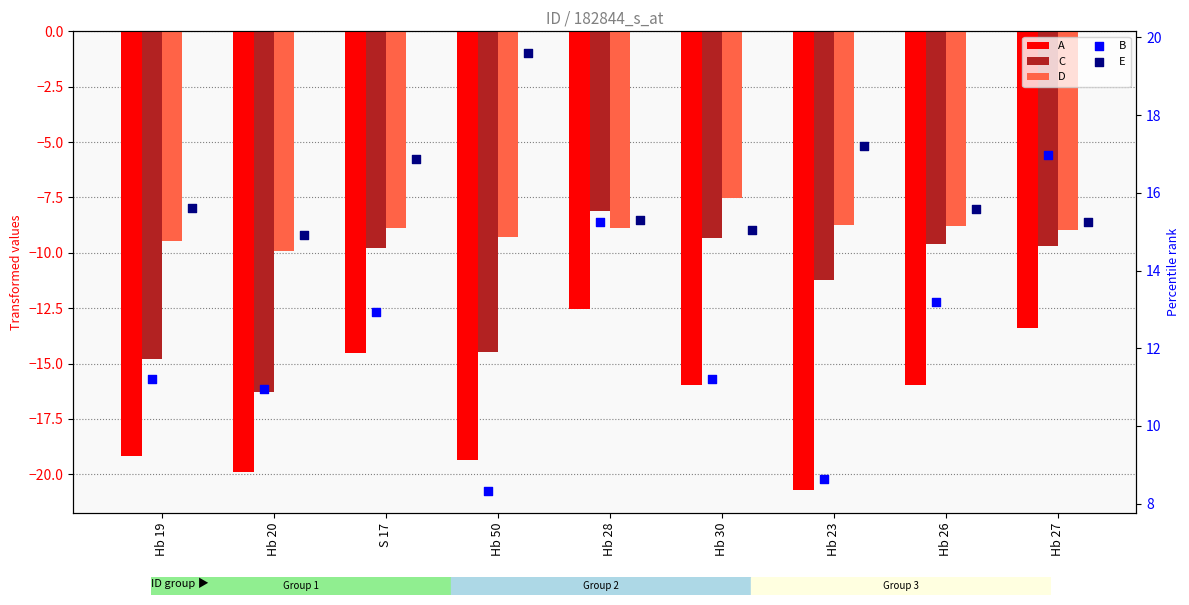

Which series reaches the maximum Y coordinate?

E